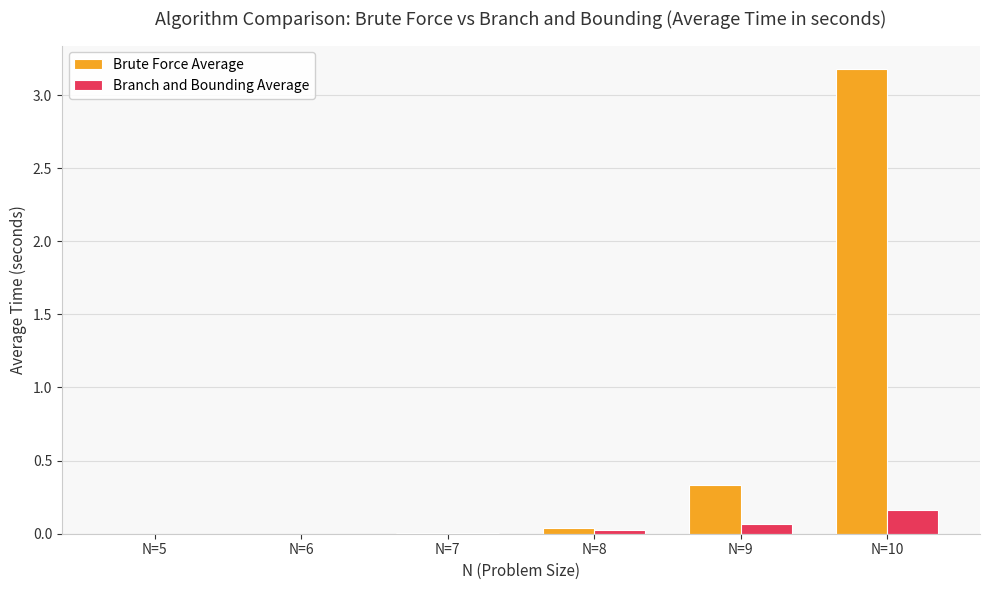

The Brute Force Average series shows 0.0 at N=5. True or false?

True